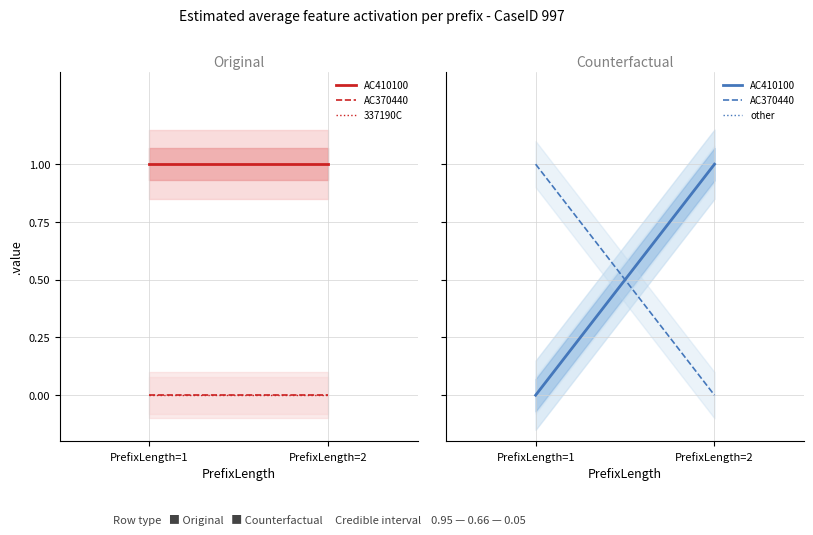

Where is other nearest to the value 0?

PrefixLength=1